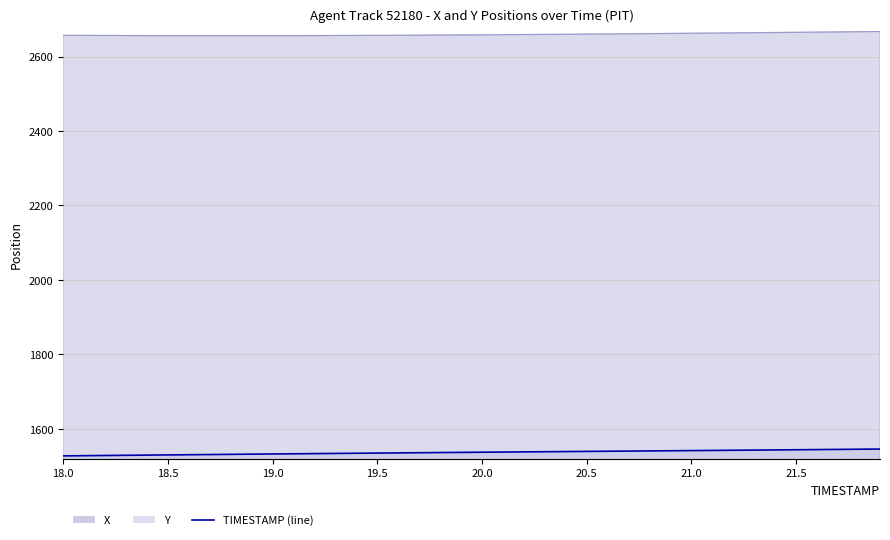

Which series has the largest total across all categories?

X